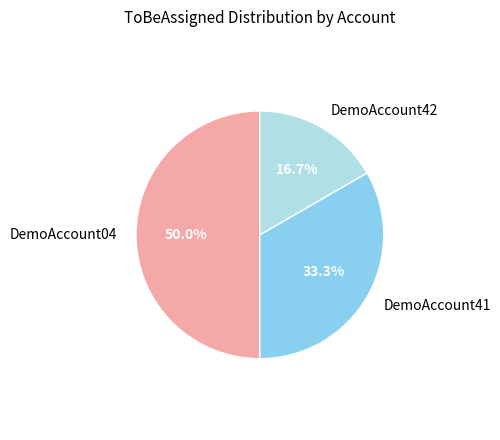

The DemoAccount04 slice represents 50% of the pie. True or false?

True